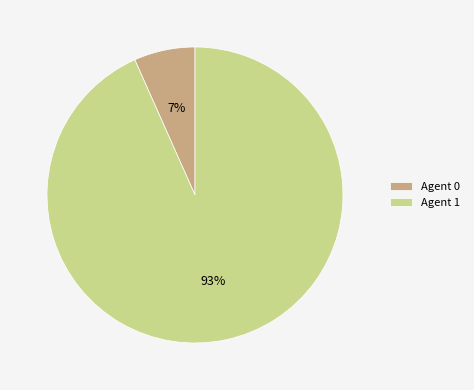

Is the sum of Agent 1 and Agent 0 greater than half?

Yes